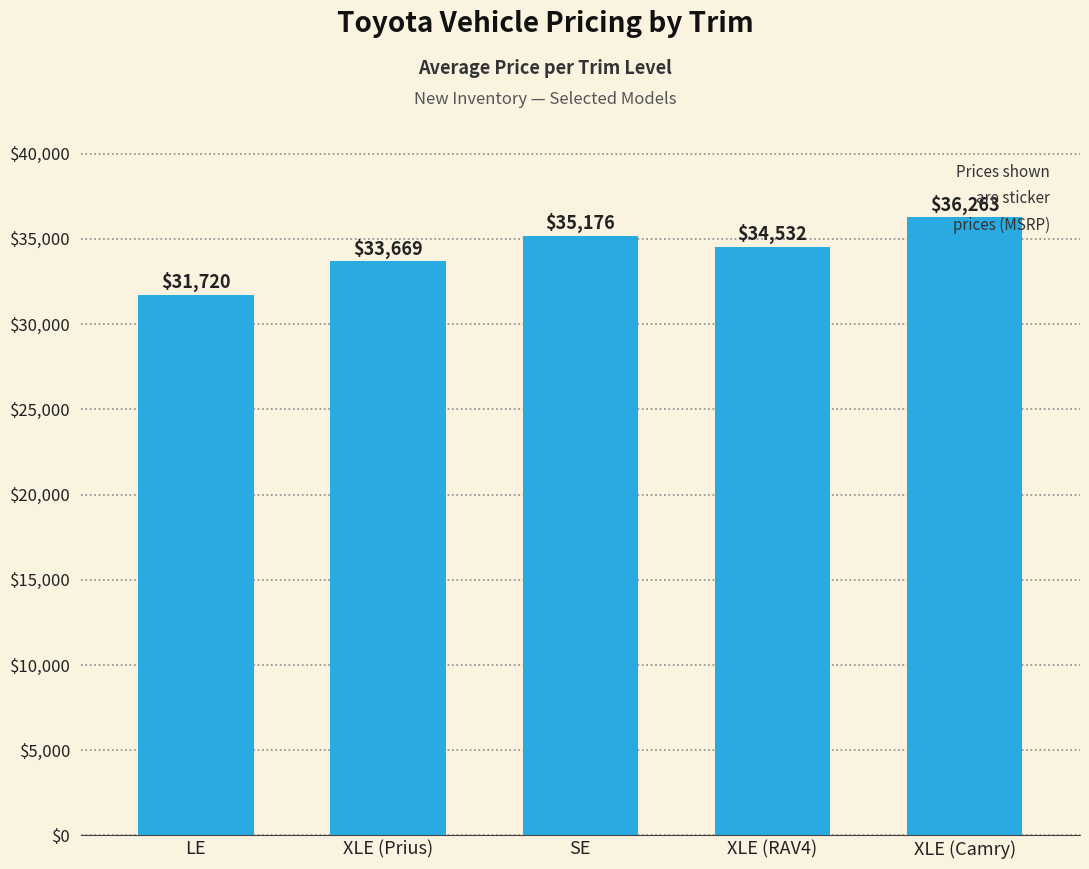

What is the average value?

34272